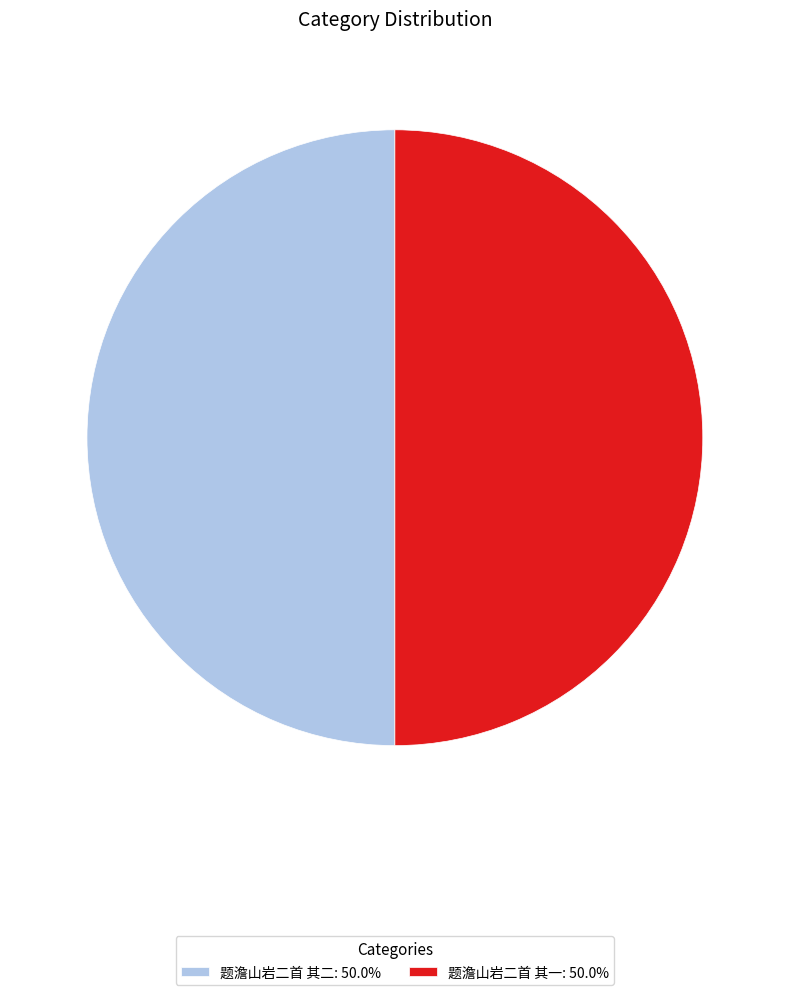

Approximately how many times larger is the value at 题澹山岩二首 其二: 50.0% compared to 题澹山岩二首 其一: 50.0%?

1.0